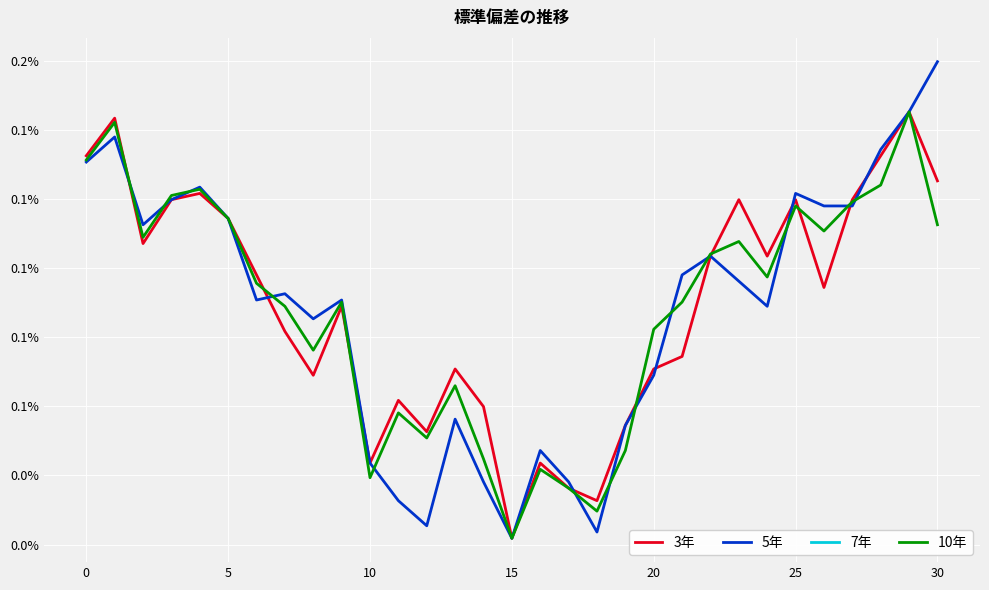

Which label corresponds to the smallest value in the chart?

15